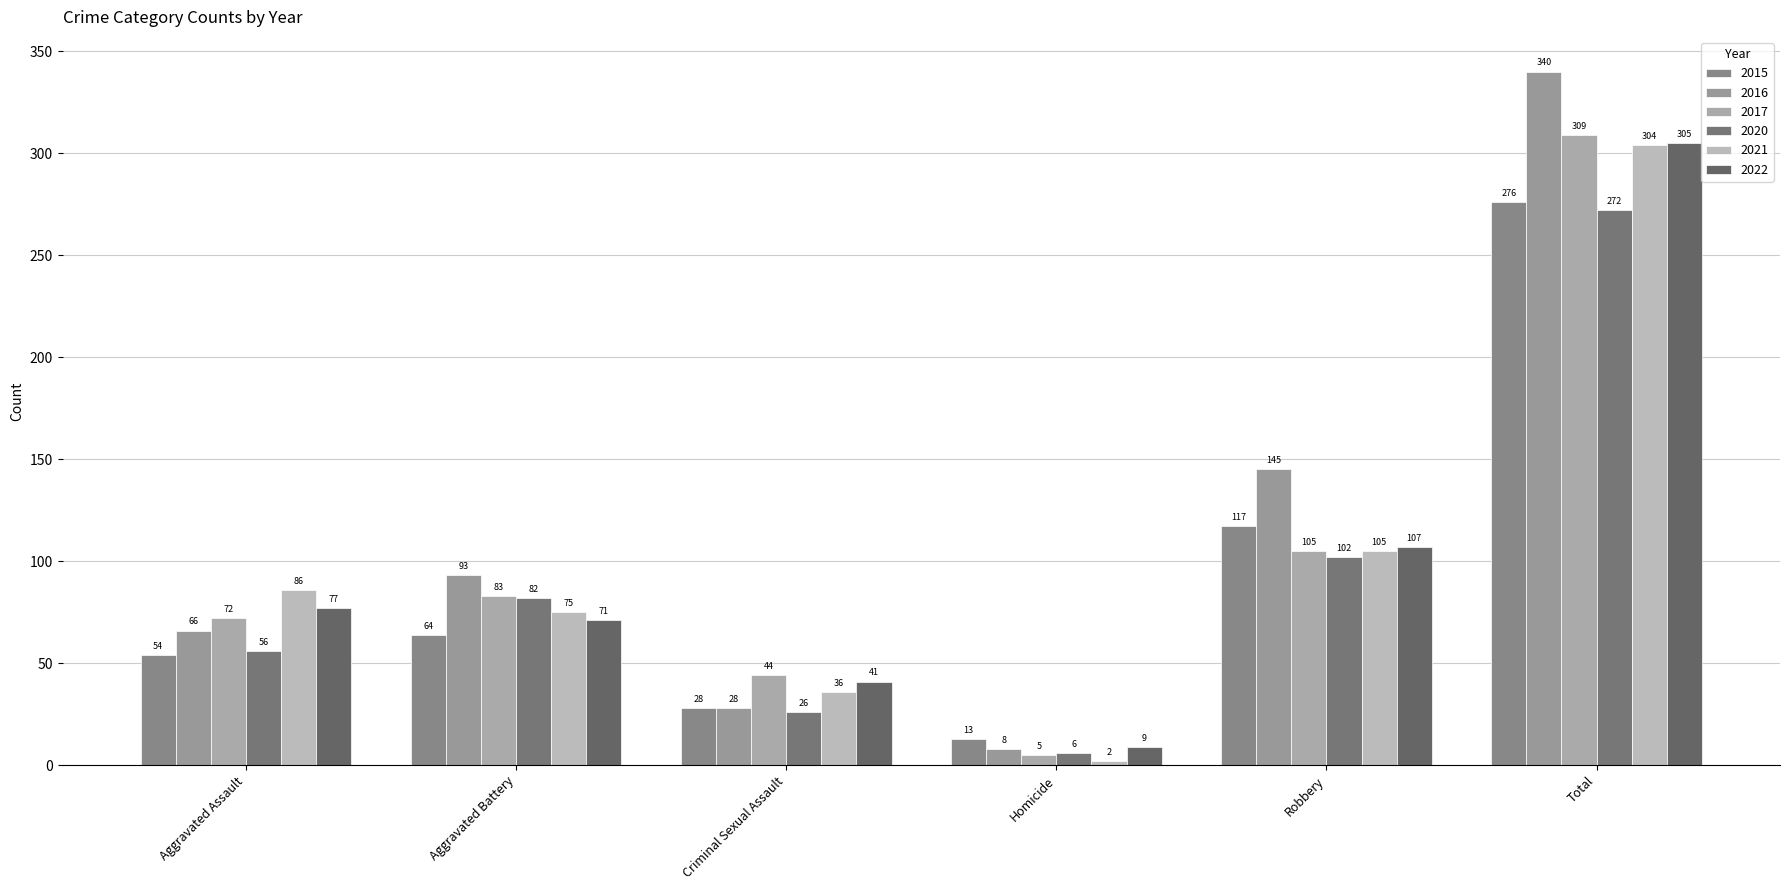

True or false: 2016 has a value of 242 at Robbery.

False